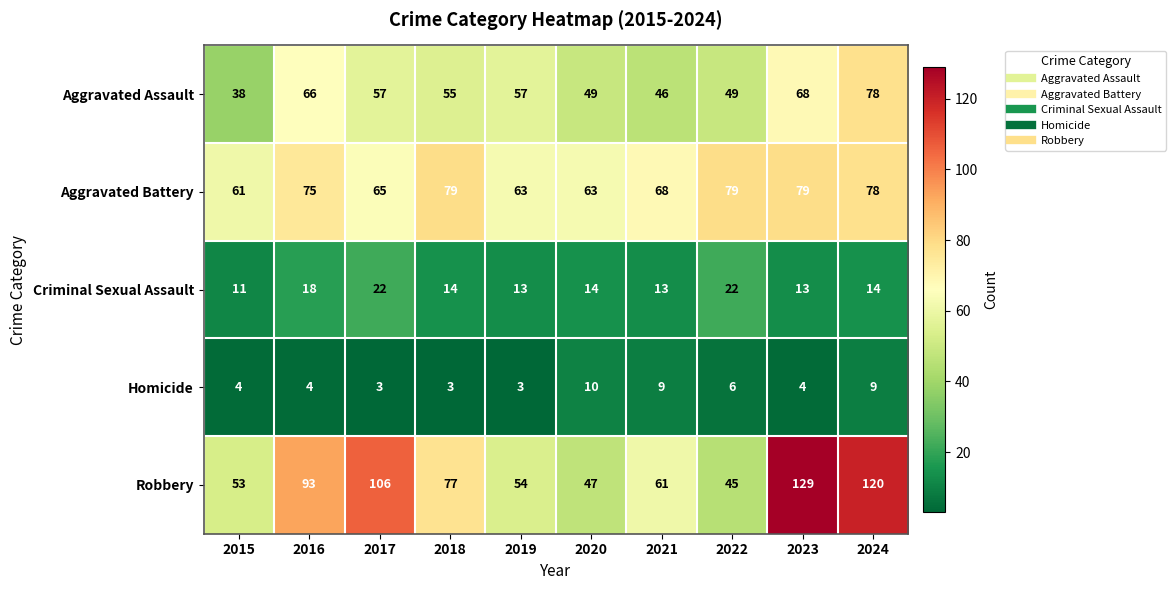

What is the sum of the Criminal Sexual Assault values at 2024 and 2019?

27